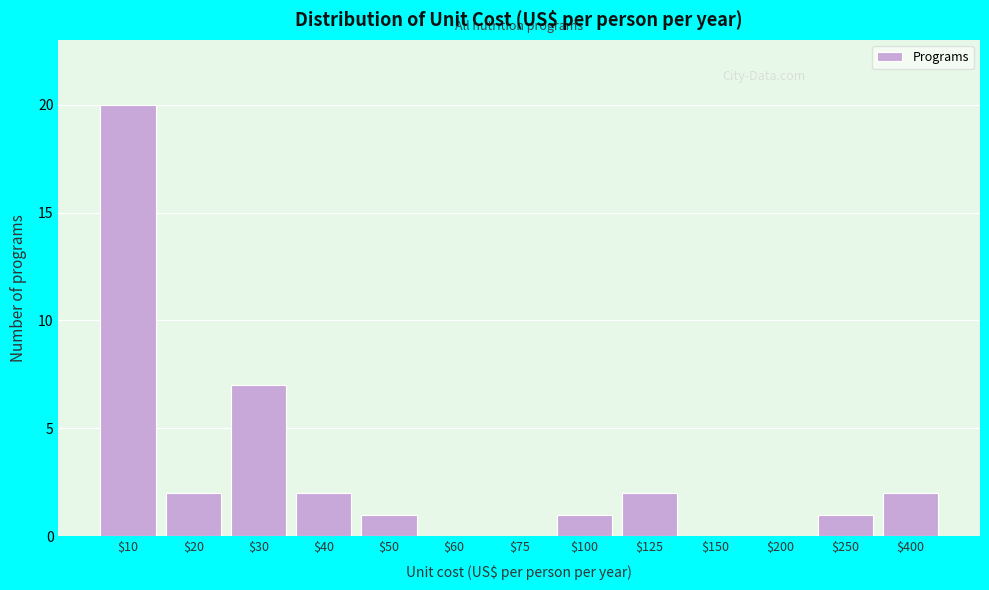

What is the approximate value at $30?

7